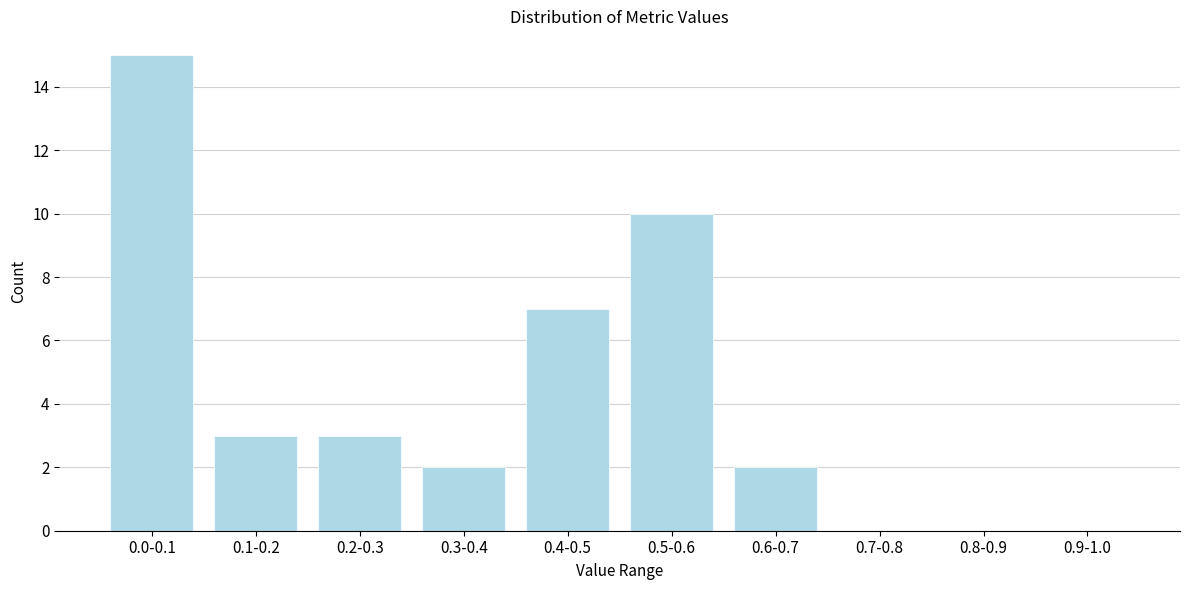

Reading left to right, list all the values displayed in this chart.

0.0-0.1=15	0.1-0.2=3	0.2-0.3=3	0.3-0.4=2	0.4-0.5=7	0.5-0.6=10	0.6-0.7=2	0.7-0.8=0	0.8-0.9=0	0.9-1.0=0